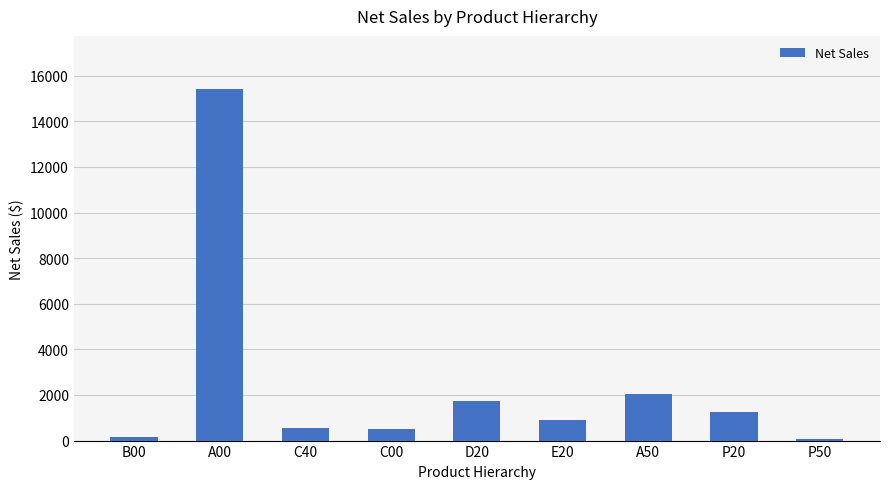

What is the approximate value at P50?

49.4